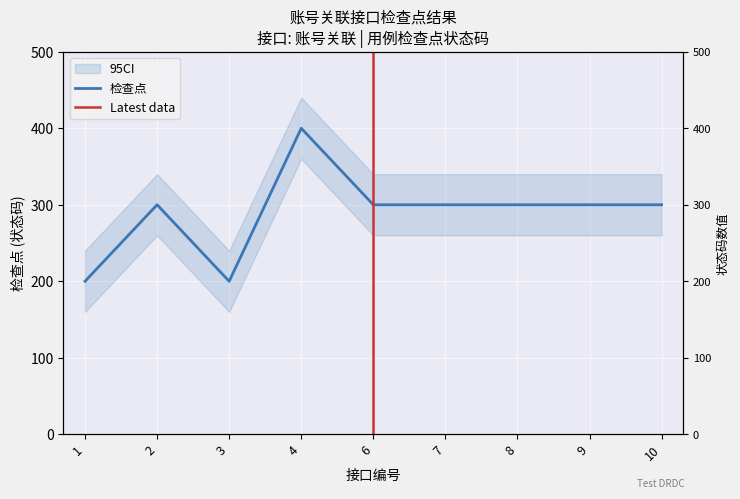

The chart shows a value of 300 at 8. True or false?

True